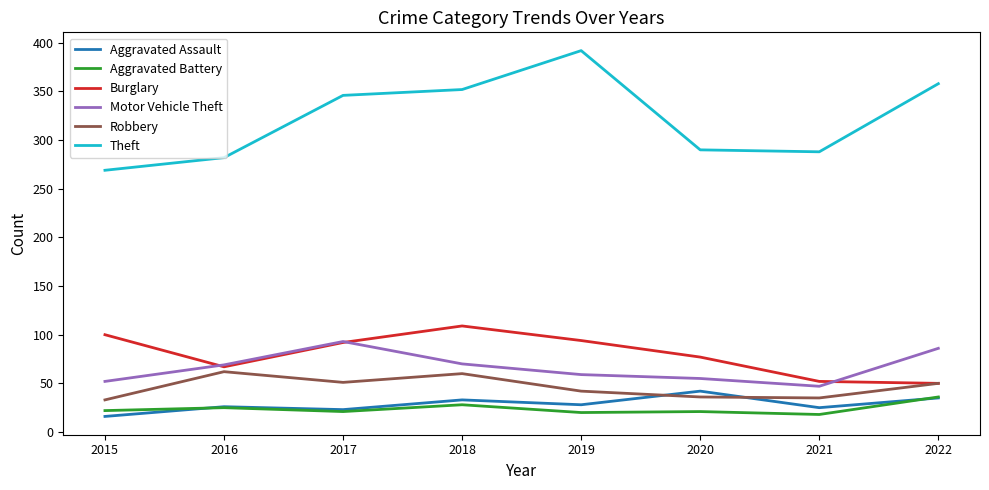

How many values in the Robbery series are below 50?

4